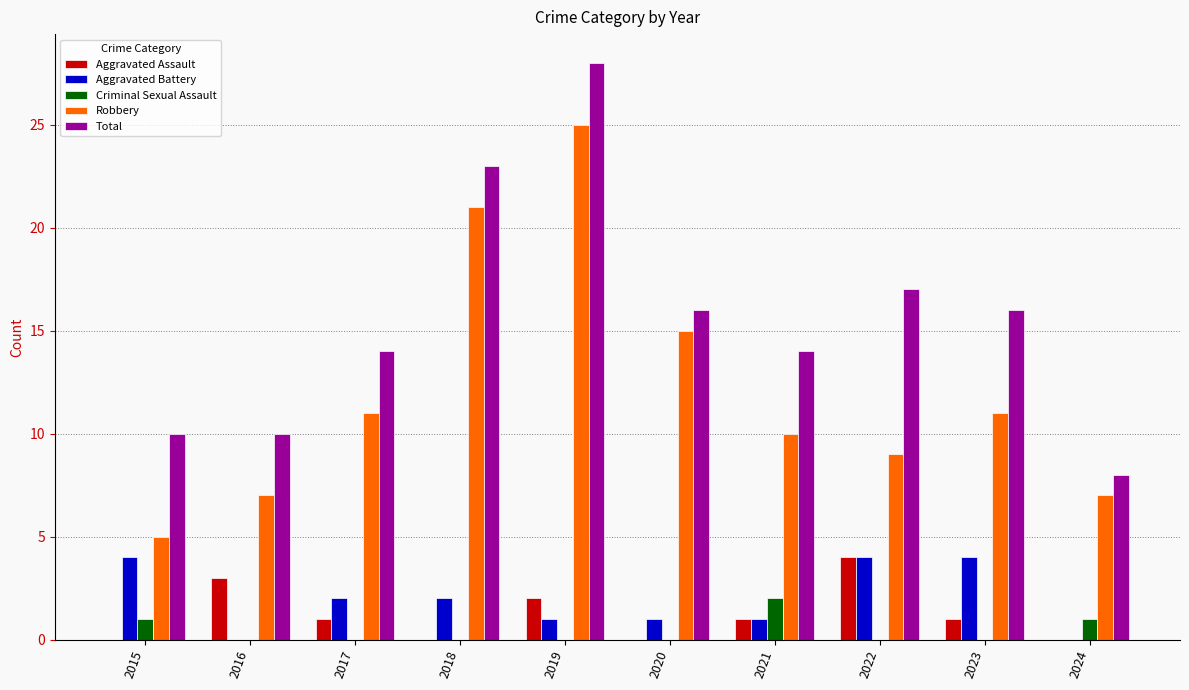

What is the approximate value of Robbery at 2021?

10